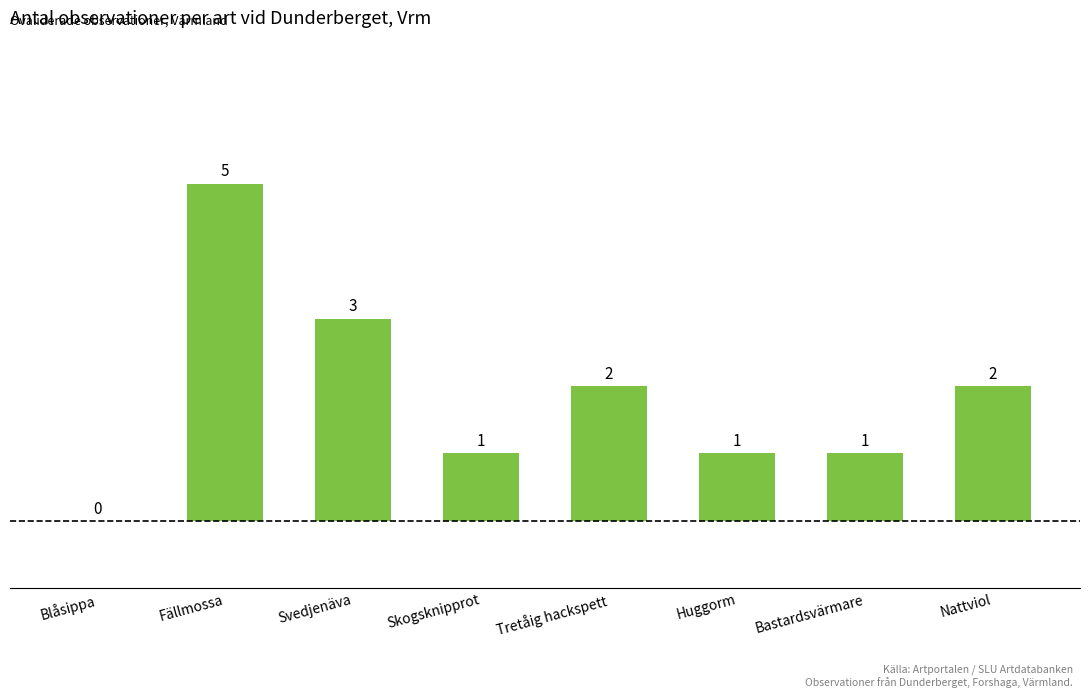

The chart shows a value of 5 at Fällmossa. True or false?

True